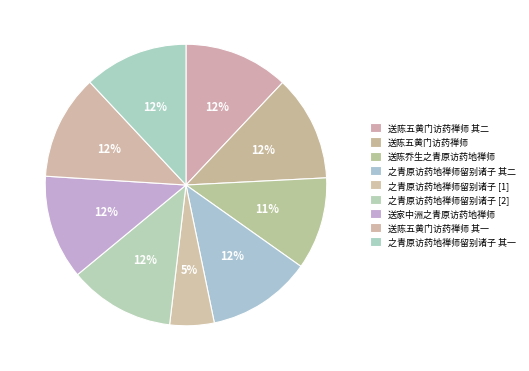

Is there a majority slice in this chart?

No